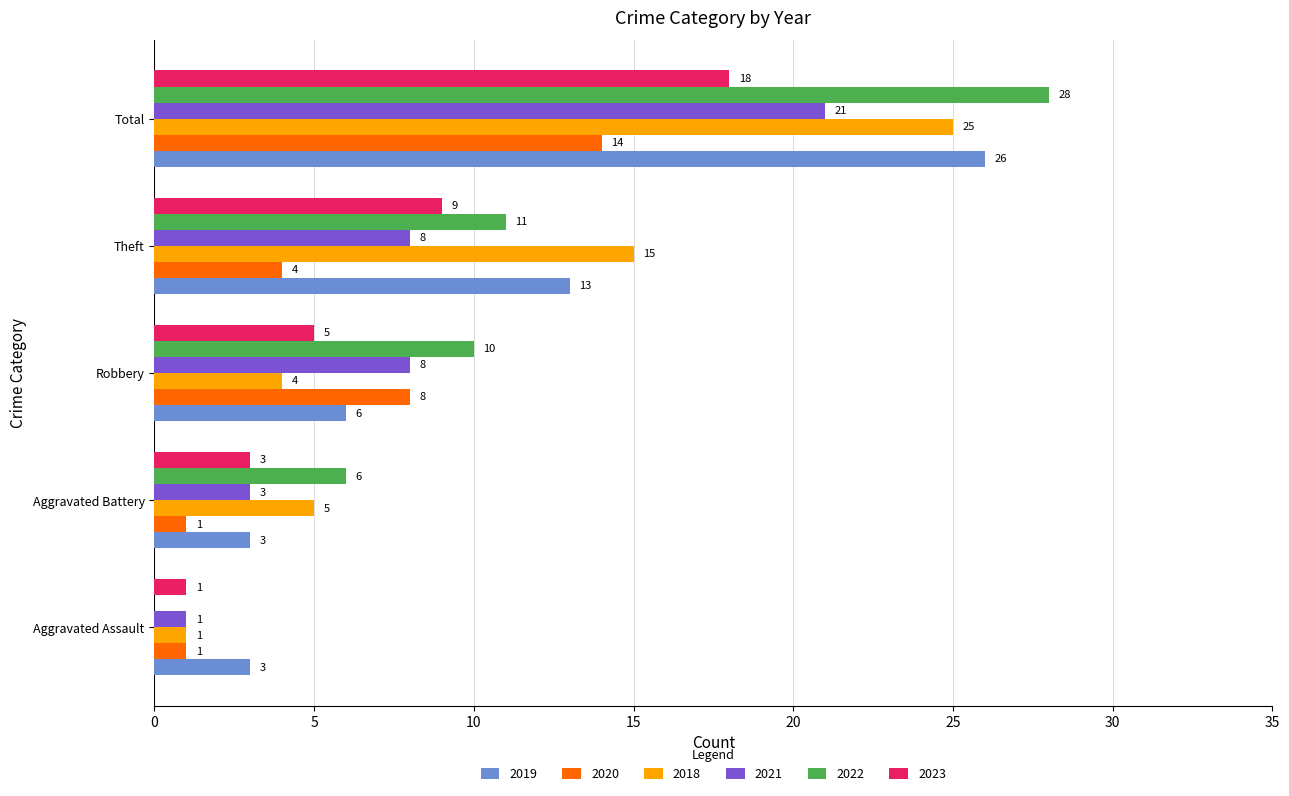

Which category has the highest value across all series?

Total